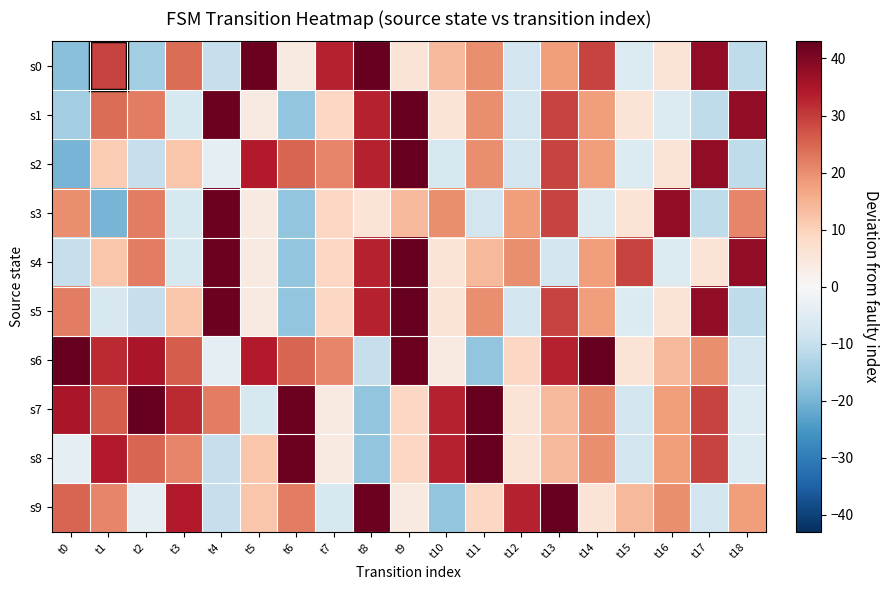

Which series changed the most between t2 and t13?

s9